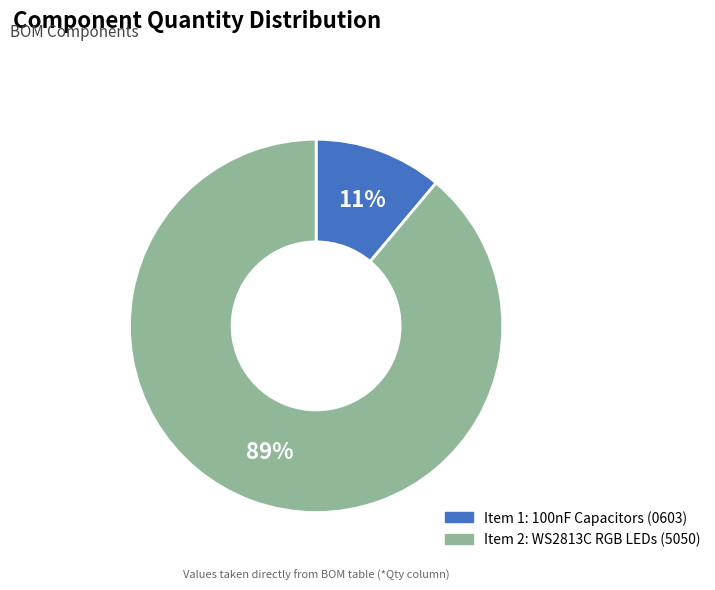

To the nearest percent, what is the average slice percentage?

50%